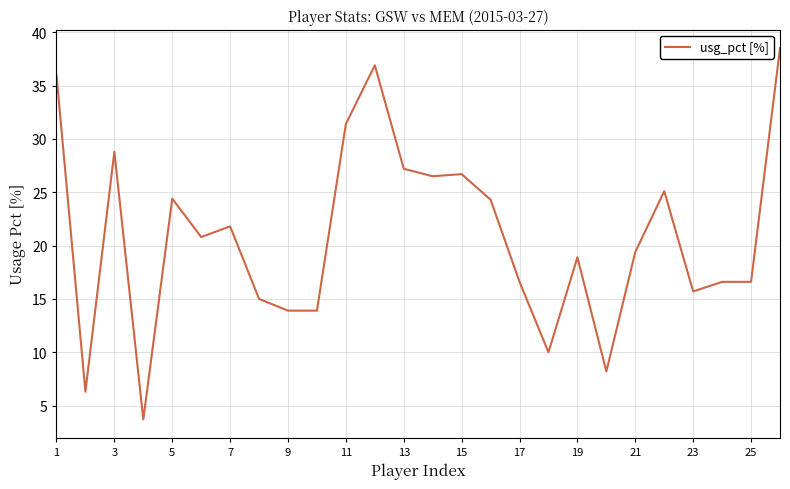

What is the difference between the maximum and minimum values?

34.8